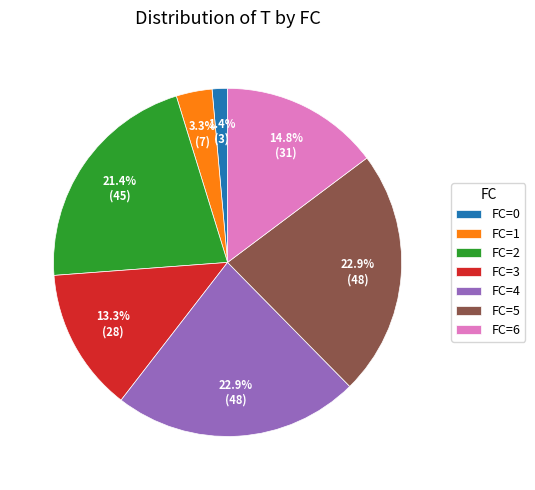

Is FC=3 the majority of the pie?

No